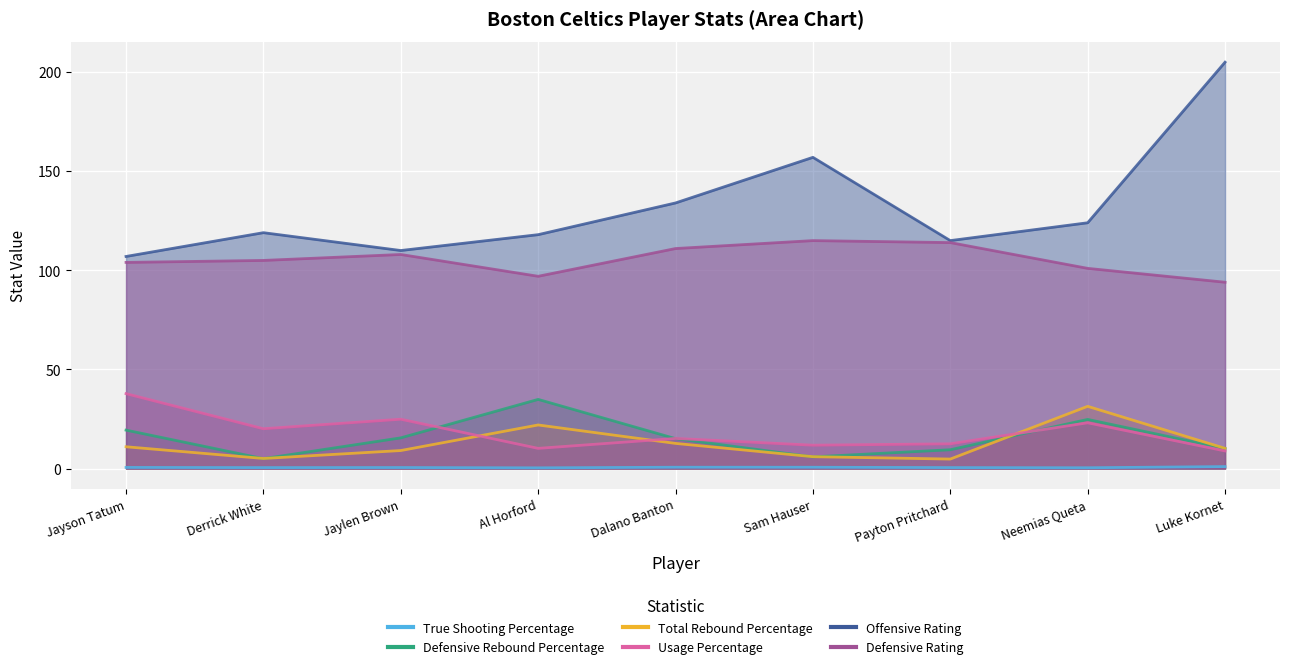

What is the total value across all series at Al Horford?

282.5